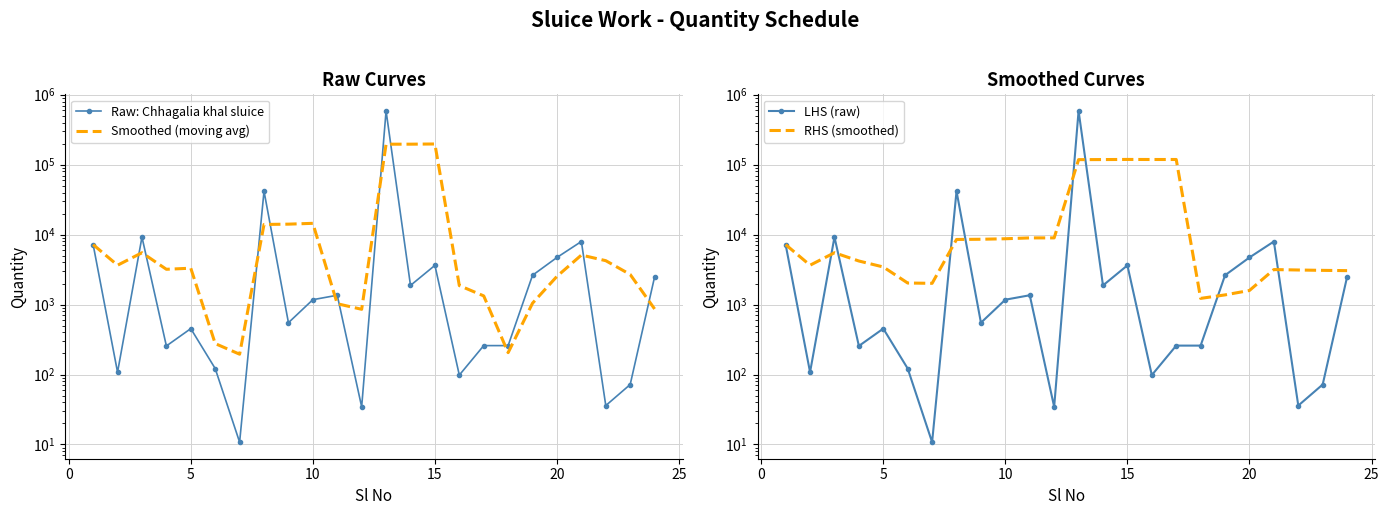

At how many categories does at least one series exceed 295976?

1